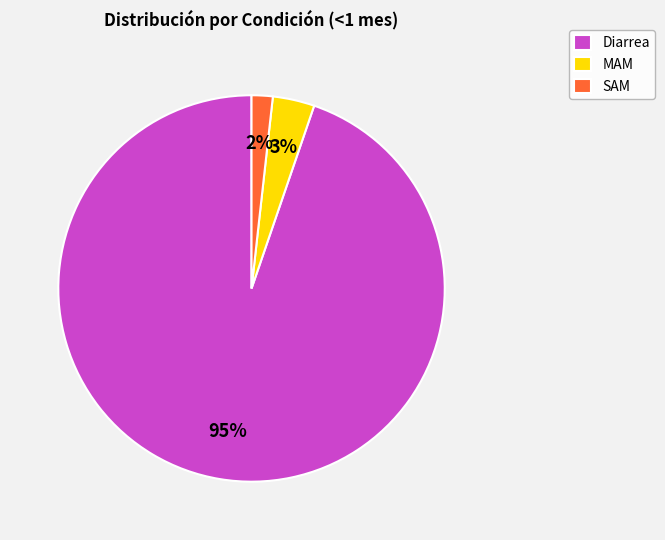

Is there a majority slice in this chart?

Yes